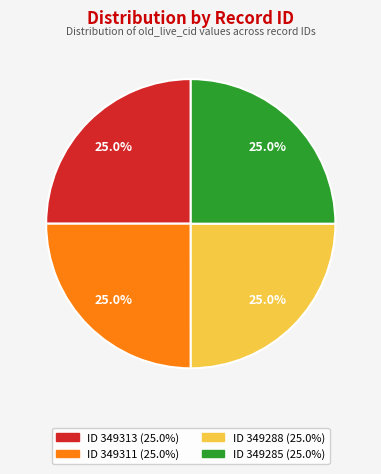

How many segments does this pie chart have?

4